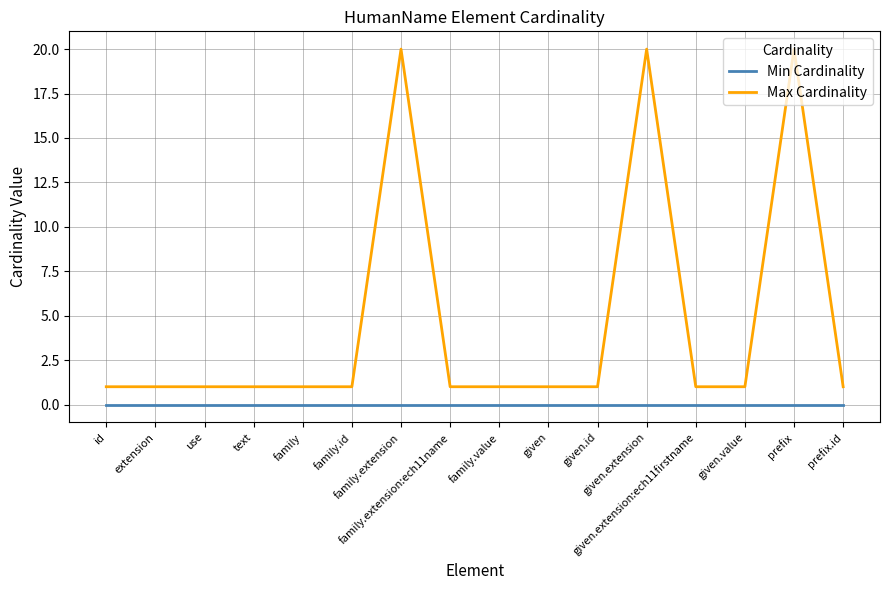

What position from the right is family.extension:ech11name?

9